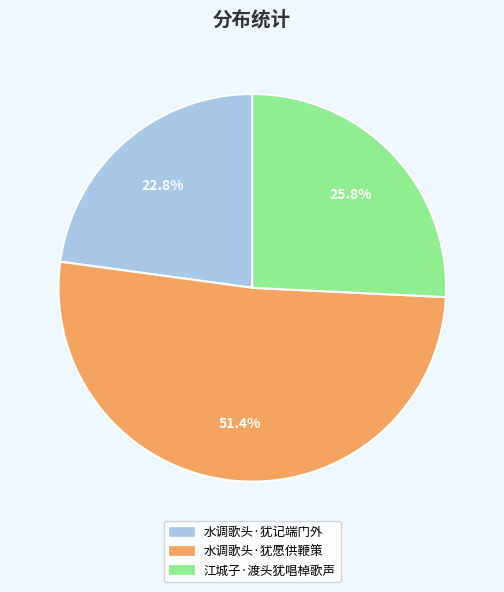

Does 水调歌头·犹记端门外 represent more than half of the total?

No